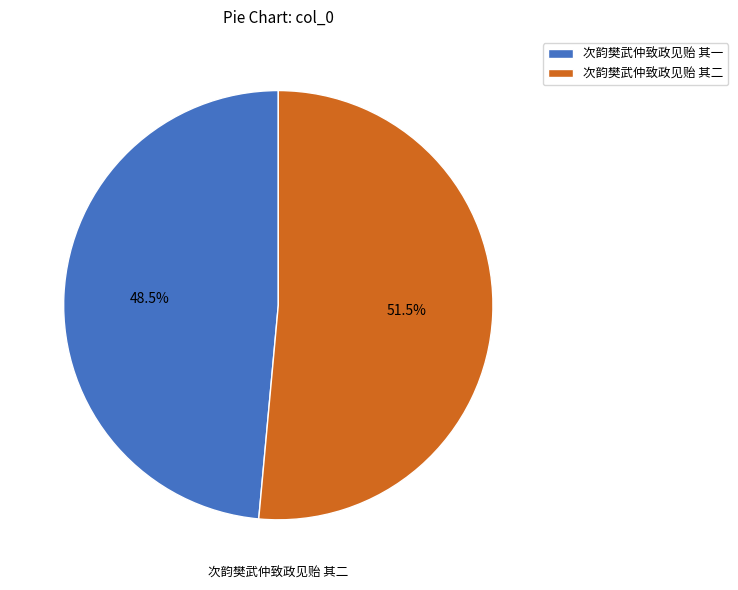

How much of the chart is everything except 次韵樊武仲致政见贻 其二?

48.5%